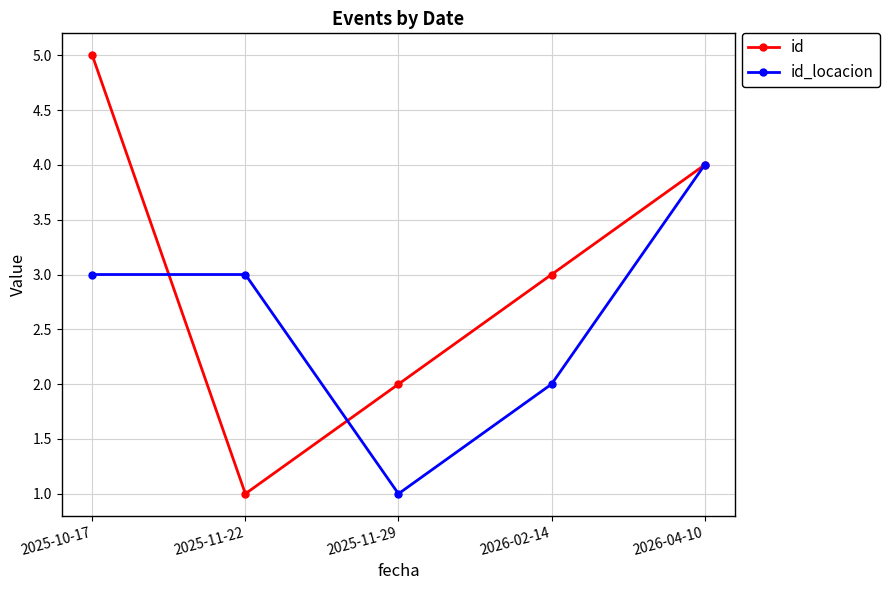

Read the id_locacion value at 2026-02-14.

2